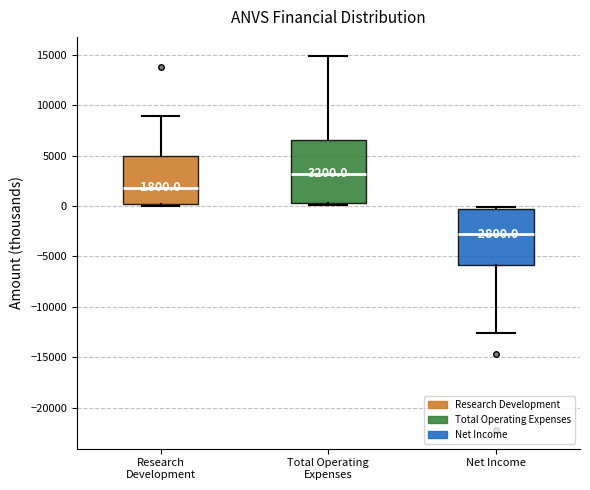

Which box is the tallest, from its lower edge to its upper edge?

Total Operating Expenses